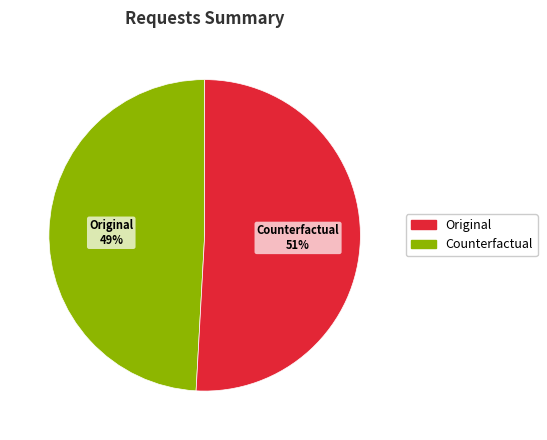

Which slice is the largest?

Counterfactual